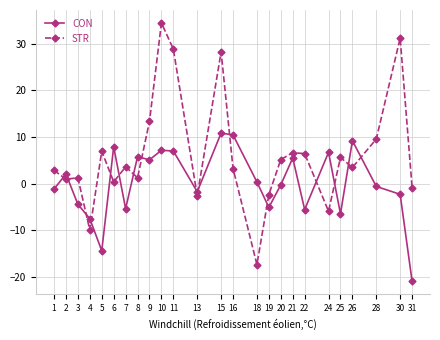

What is the minimum value shown in the chart?

-21.0